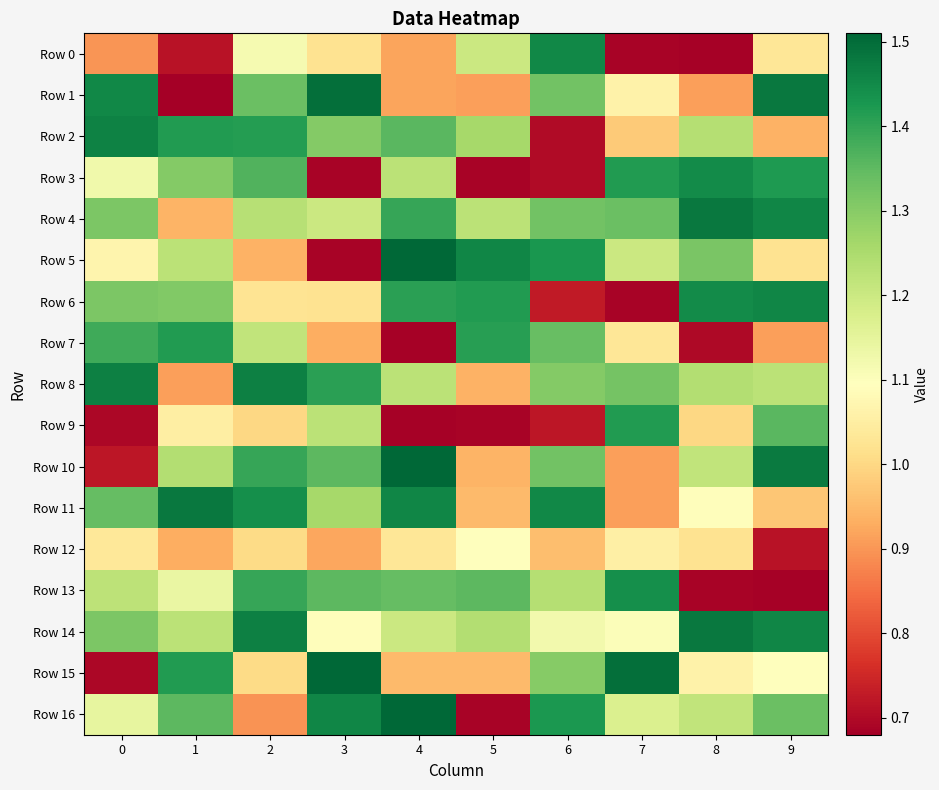

Reading left to right, list all the values displayed in this chart.

Row 0: 0=0.9	1=0.7	2=1.1	3=1.0	4=0.9	5=1.2	6=1.5	7=0.7	8=0.7	9=1.0
Row 1: 0=1.5	1=0.7	2=1.3	3=1.5	4=0.9	5=0.9	6=1.3	7=1.1	8=0.9	9=1.5
Row 2: 0=1.5	1=1.4	2=1.4	3=1.3	4=1.4	5=1.3	6=0.7	7=1.0	8=1.2	9=0.9
Row 3: 0=1.1	1=1.3	2=1.4	3=0.7	4=1.2	5=0.7	6=0.7	7=1.4	8=1.4	9=1.4
Row 4: 0=1.3	1=0.9	2=1.2	3=1.2	4=1.4	5=1.2	6=1.3	7=1.3	8=1.5	9=1.5
Row 5: 0=1.1	1=1.2	2=0.9	3=0.7	4=1.5	5=1.5	6=1.4	7=1.2	8=1.3	9=1.0
Row 6: 0=1.3	1=1.3	2=1.0	3=1.0	4=1.4	5=1.4	6=0.7	7=0.7	8=1.4	9=1.5
Row 7: 0=1.4	1=1.4	2=1.2	3=0.9	4=0.7	5=1.4	6=1.3	7=1.0	8=0.7	9=0.9
Row 8: 0=1.5	1=0.9	2=1.5	3=1.4	4=1.2	5=0.9	6=1.3	7=1.3	8=1.2	9=1.2
Row 9: 0=0.7	1=1.0	2=1.0	3=1.2	4=0.7	5=0.7	6=0.7	7=1.4	8=1.0	9=1.4
Row 10: 0=0.7	1=1.2	2=1.4	3=1.4	4=1.5	5=0.9	6=1.3	7=0.9	8=1.2	9=1.5
Row 11: 0=1.3	1=1.5	2=1.4	3=1.3	4=1.5	5=1.0	6=1.5	7=0.9	8=1.1	9=1.0
Row 12: 0=1.0	1=0.9	2=1.0	3=0.9	4=1.0	5=1.1	6=1.0	7=1.1	8=1.0	9=0.7
Row 13: 0=1.2	1=1.1	2=1.4	3=1.4	4=1.3	5=1.4	6=1.2	7=1.4	8=0.7	9=0.7
Row 14: 0=1.3	1=1.2	2=1.5	3=1.1	4=1.2	5=1.2	6=1.1	7=1.1	8=1.5	9=1.5
Row 15: 0=0.7	1=1.4	2=1.0	3=1.5	4=1.0	5=1.0	6=1.3	7=1.5	8=1.1	9=1.1
Row 16: 0=1.1	1=1.4	2=0.9	3=1.5	4=1.5	5=0.7	6=1.4	7=1.2	8=1.2	9=1.3